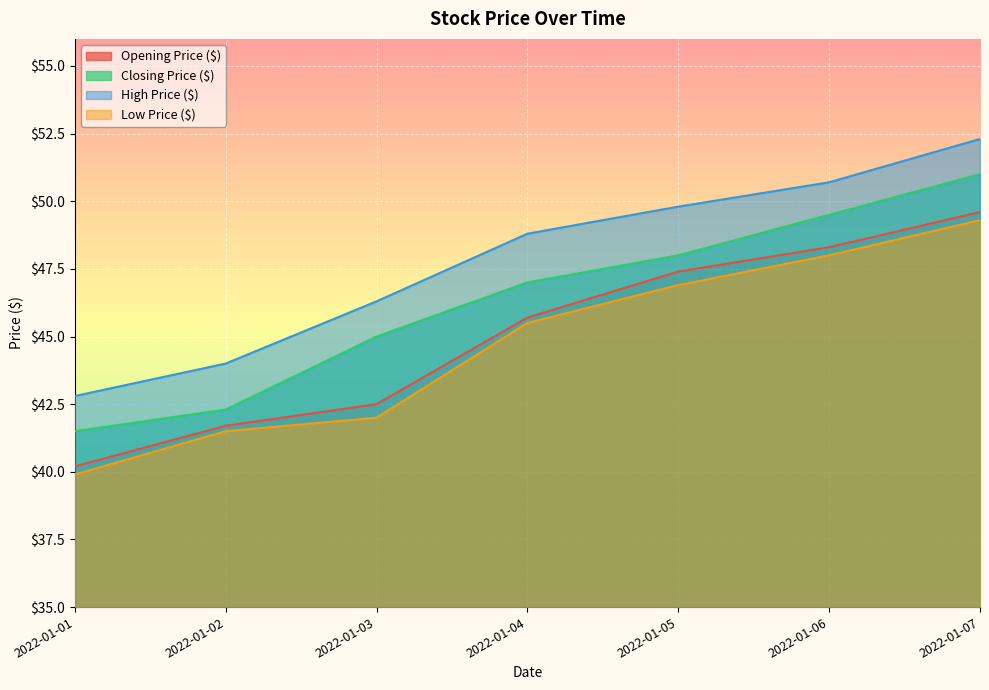

At how many categories does at least one series exceed 43?

6